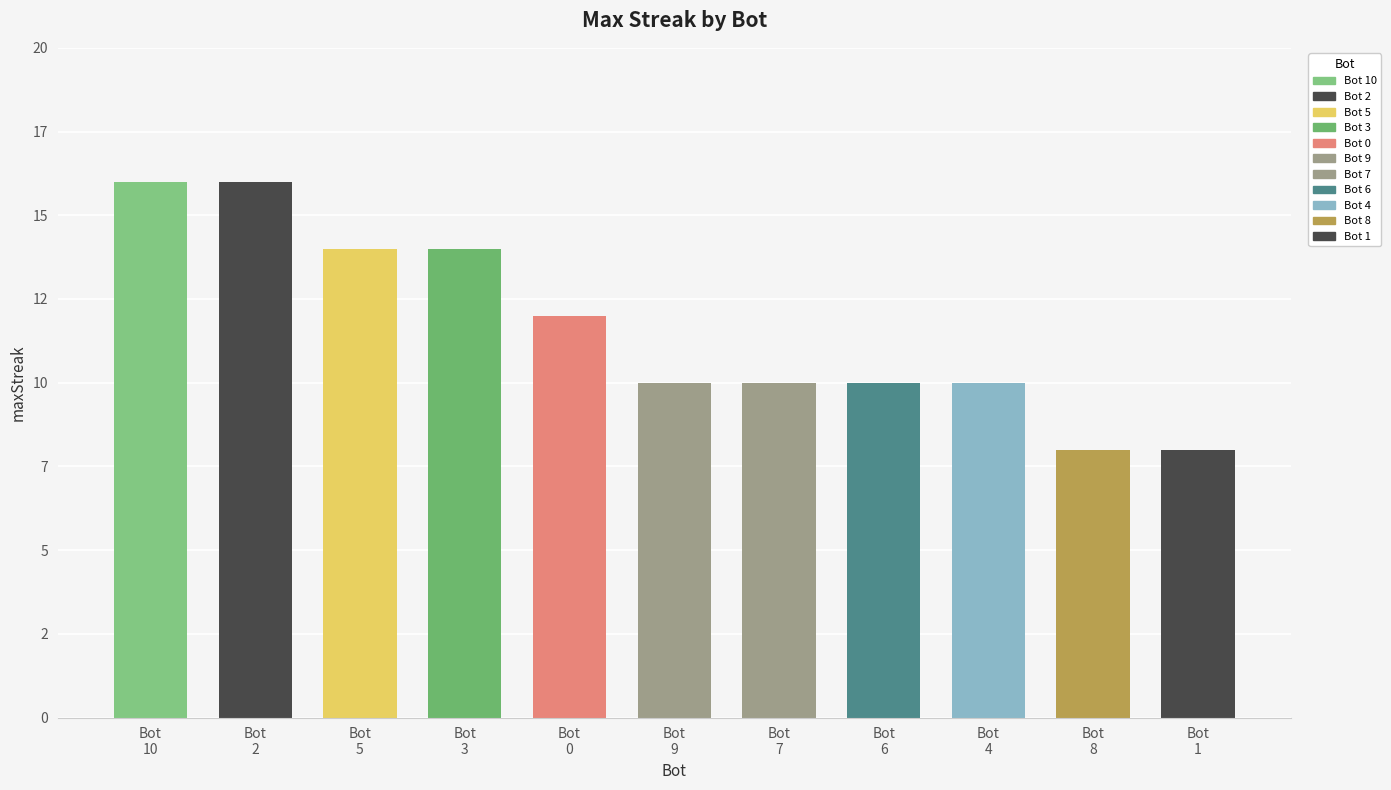

Is it true that the value at 9 is 17?

False